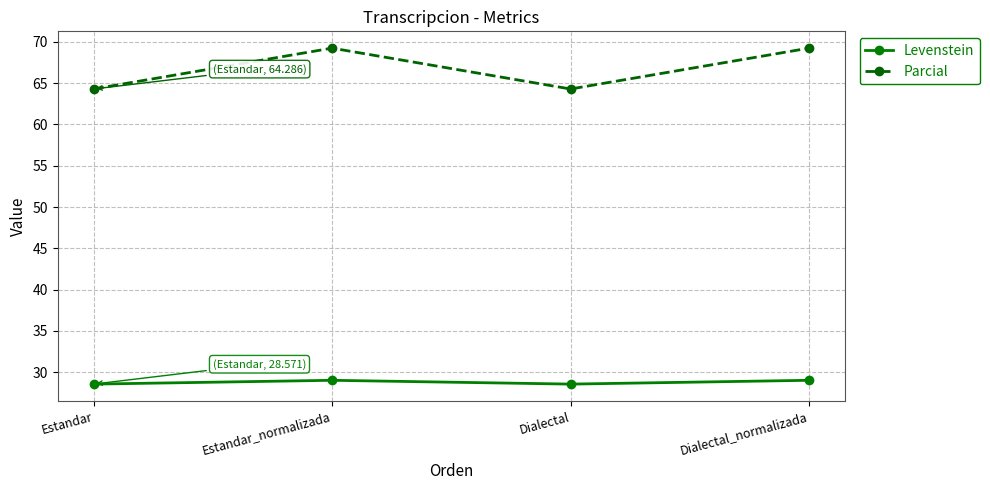

True or false: Levenstein and Parcial cross at least once.

False